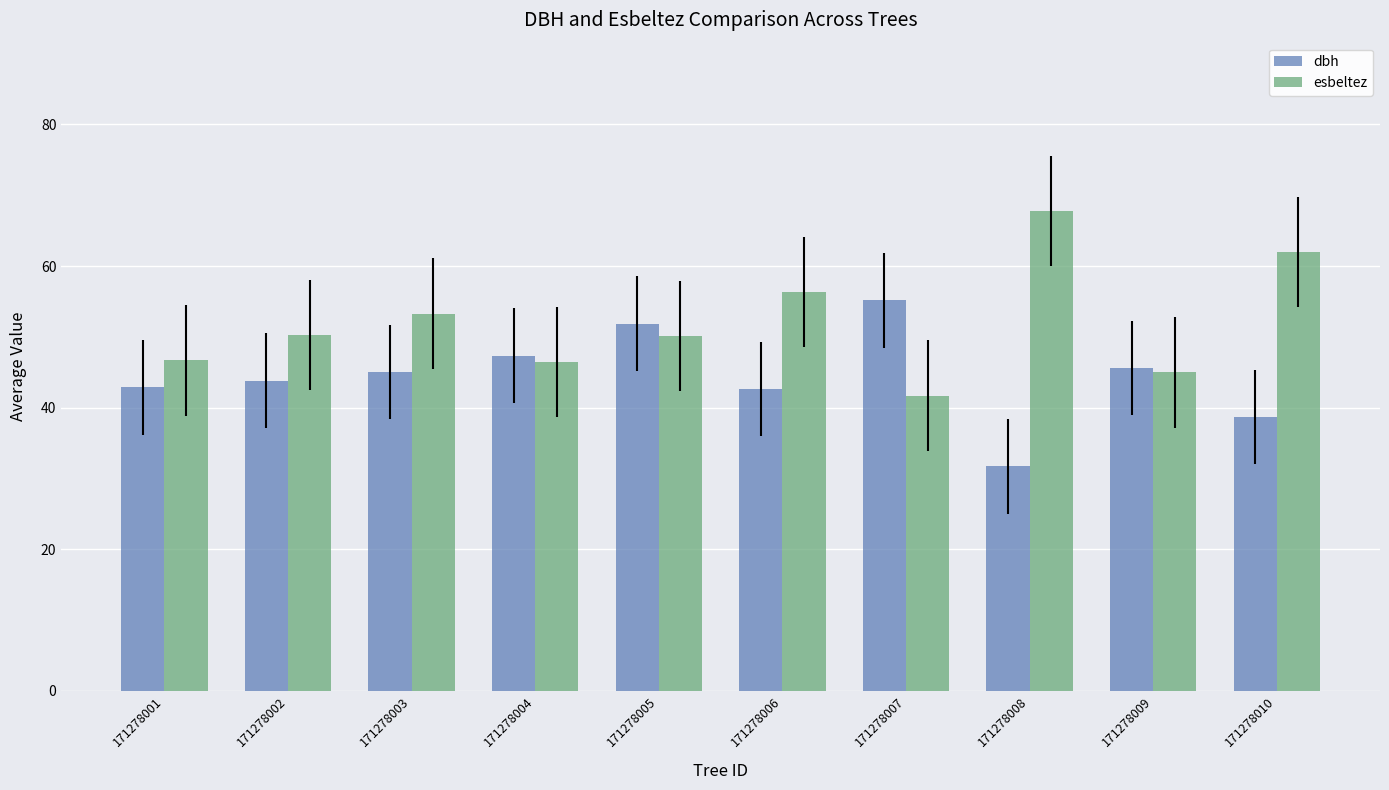

Is the value of esbeltez at 171278008 greater than the value of dbh at 171278001?

Yes